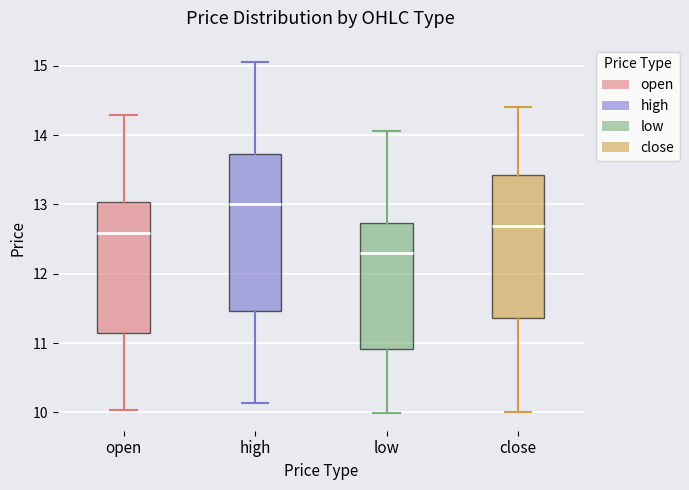

Which box is the tallest, from its lower edge to its upper edge?

high